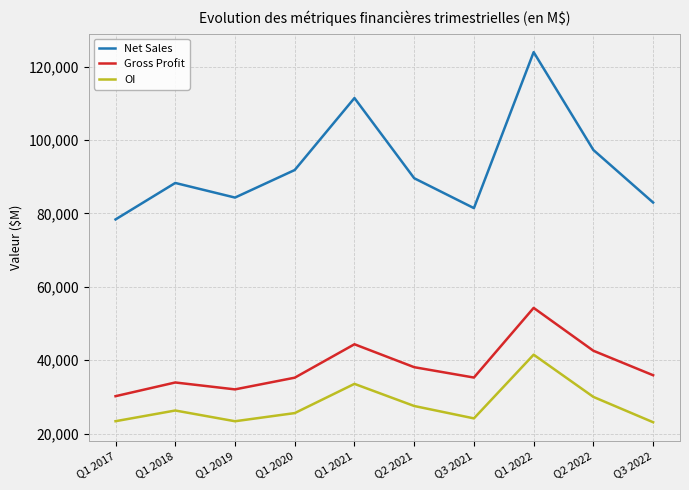

At which label is Net Sales closest to 101148?

Q2 2022